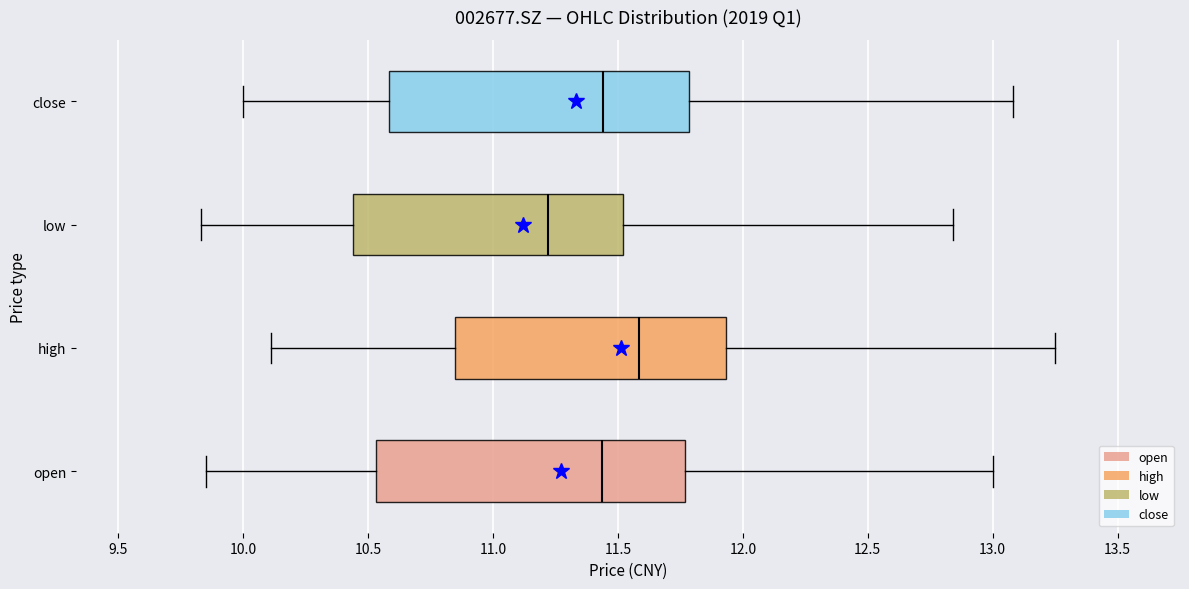

Reading bottom to top, transcribe this box plot: for each box, give where its median line is, the range the box spans, and where its two whiskers end, as read against the x-axis. The values are not printed on the chart, so give them approximately, as read against the axis.

open: median 11.45, box 10.55 to 11.75, whiskers 9.85 to 13.00
high: median 11.60, box 10.85 to 11.95, whiskers 10.10 to 13.25
low: median 11.20, box 10.45 to 11.50, whiskers 9.85 to 12.85
close: median 11.45, box 10.60 to 11.80, whiskers 10.00 to 13.10